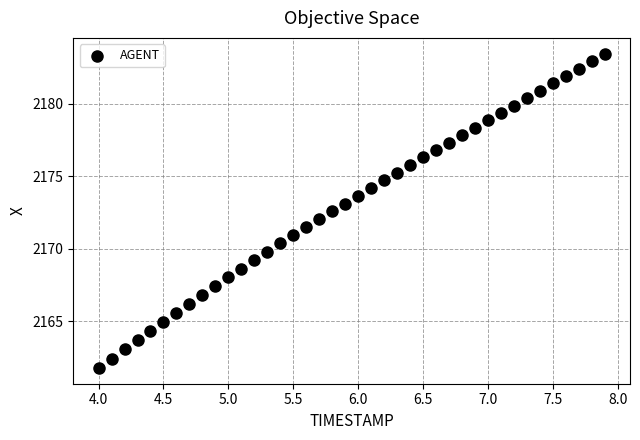

What is the range of X values (max minus min)?

3.9